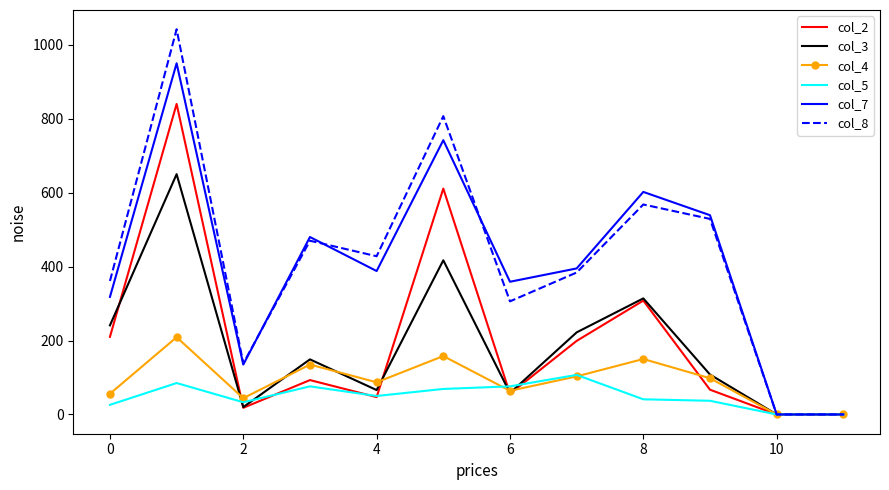

List the series in order of their peak value, lowest first.

col_5, col_4, col_3, col_2, col_7, col_8